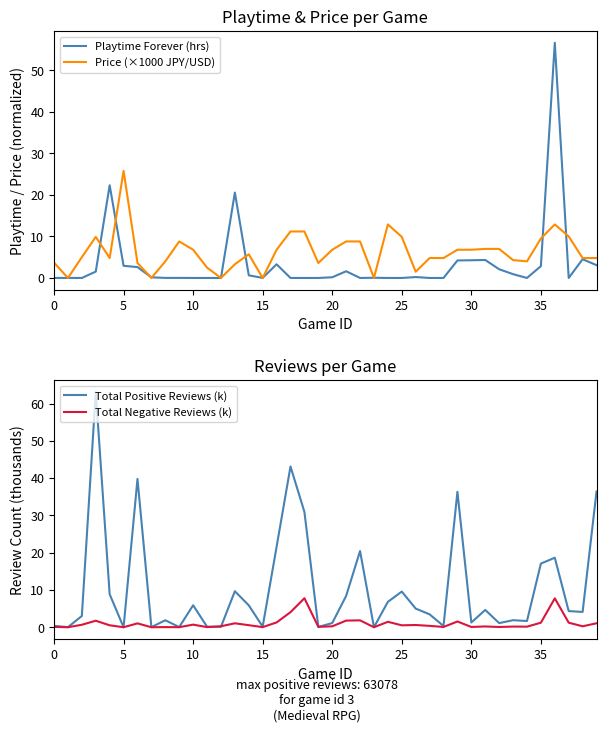

Is it true that Price (×1000 JPY/USD) equals 3.7 at 0?

True